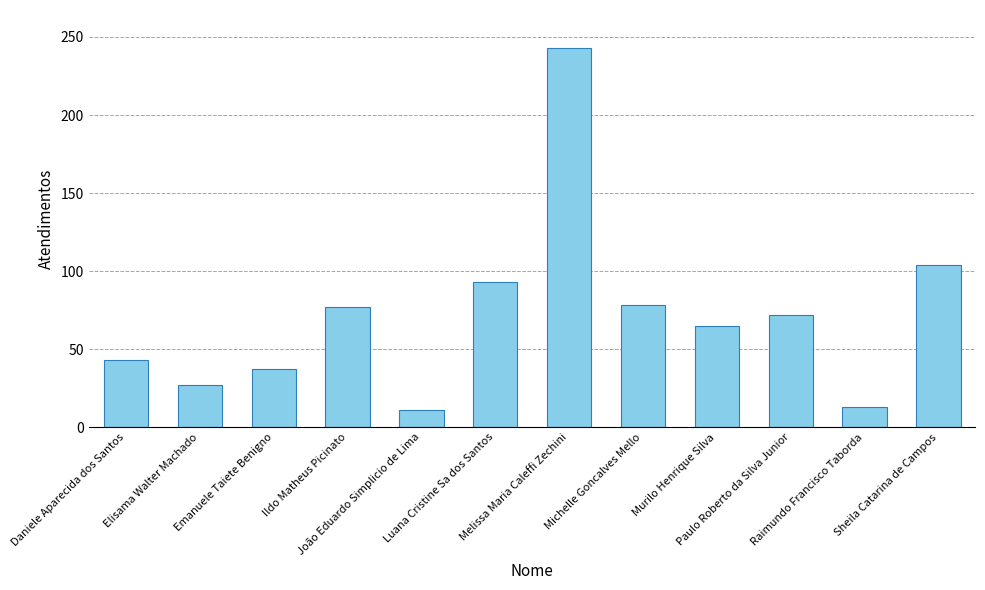

What is the minimum value shown in the chart?

11